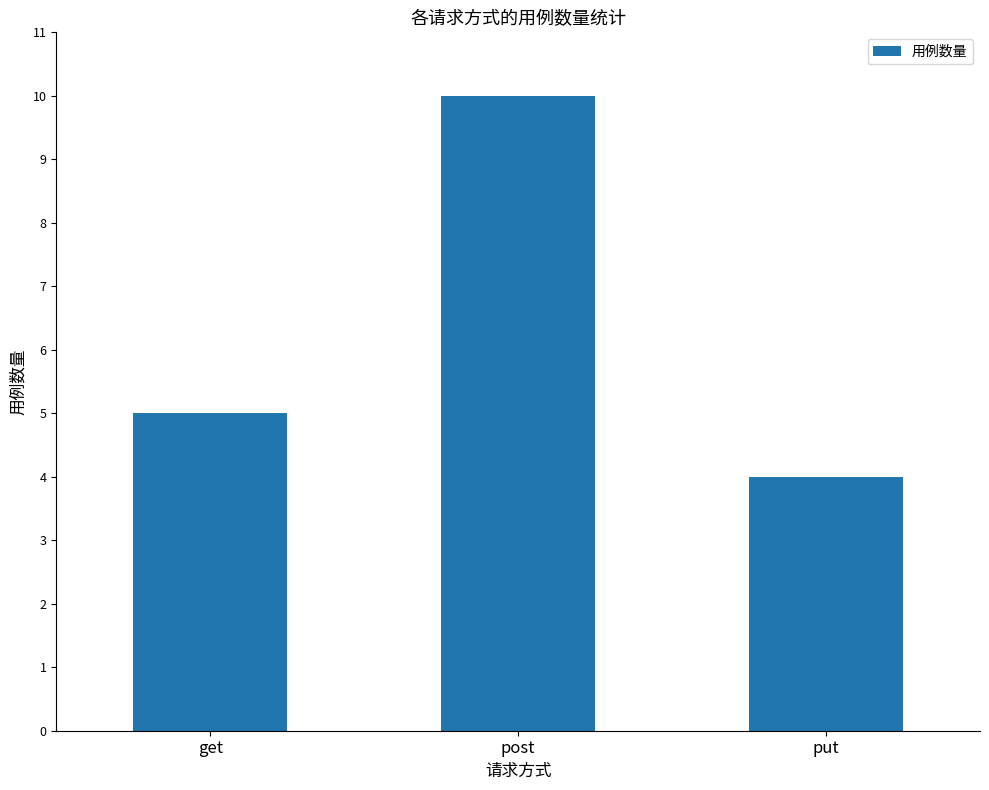

What value does the data have at put?

4